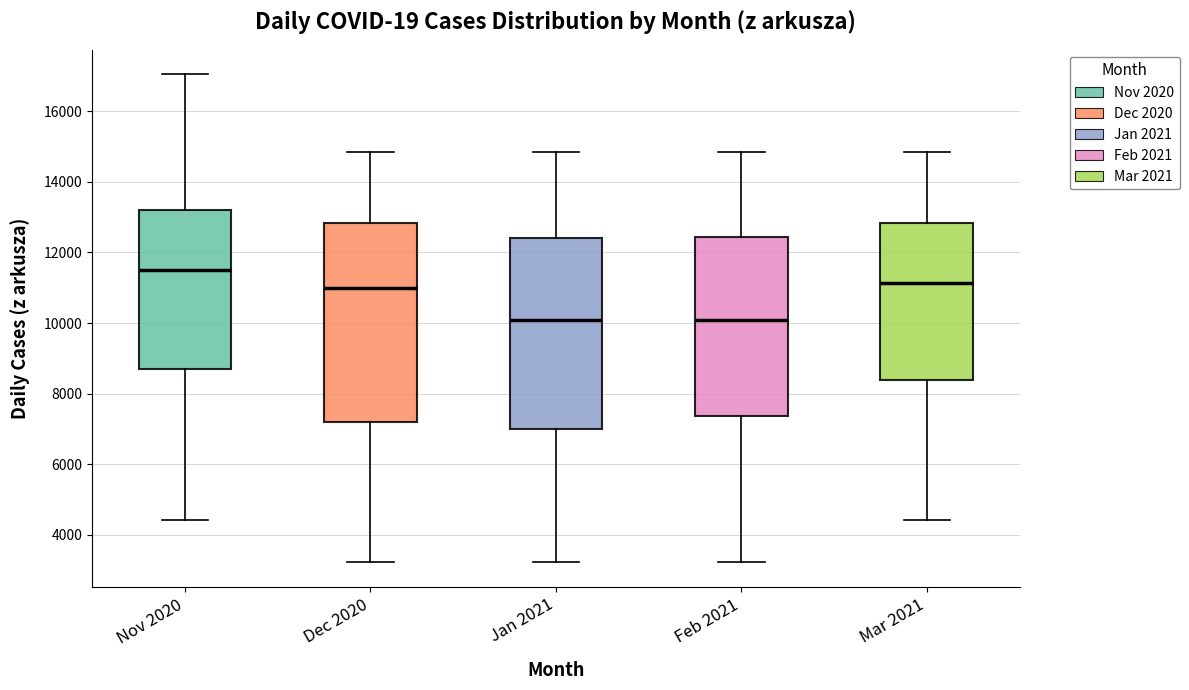

Comparing the boxes themselves (not the whiskers), which one is the tallest?

Dec 2020